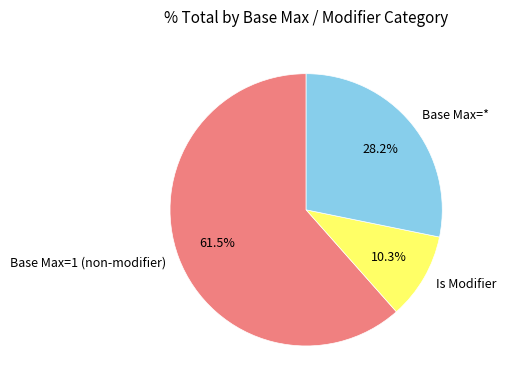

Is there any slice that represents more than half of the pie?

Yes